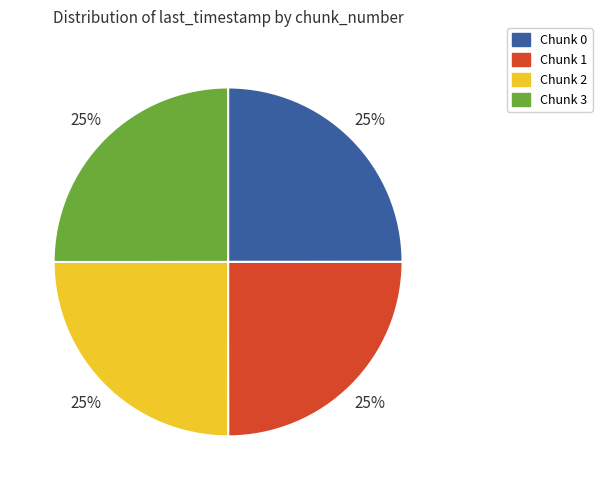

True or false: Chunk 2 accounts for 25% of the total.

True